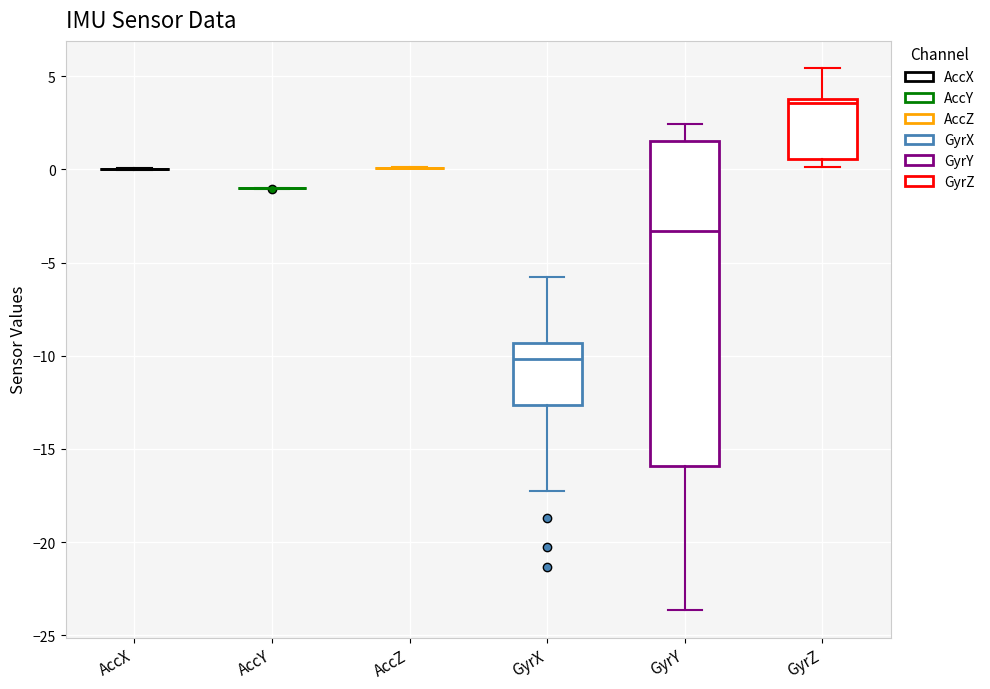

Comparing the boxes themselves (not the whiskers), which one is the tallest?

GyrY